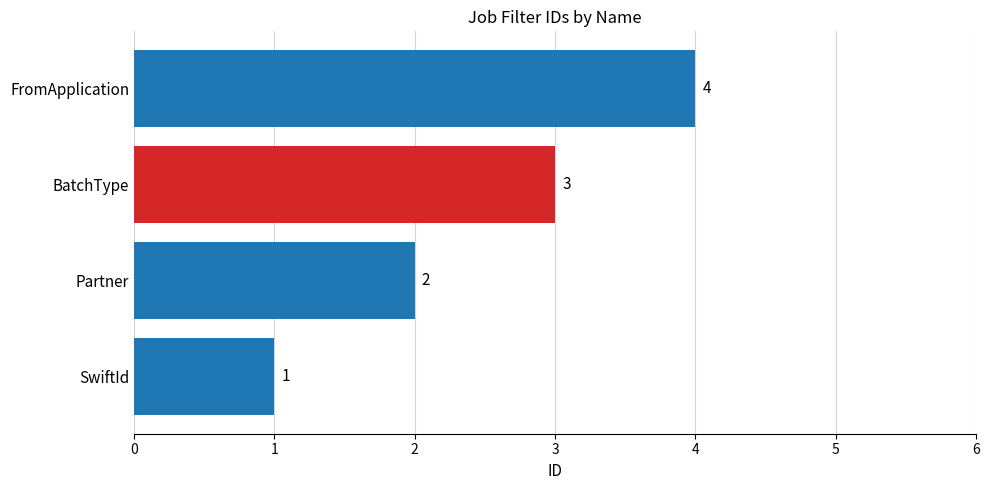

The value at SwiftId is 1. True or false?

True